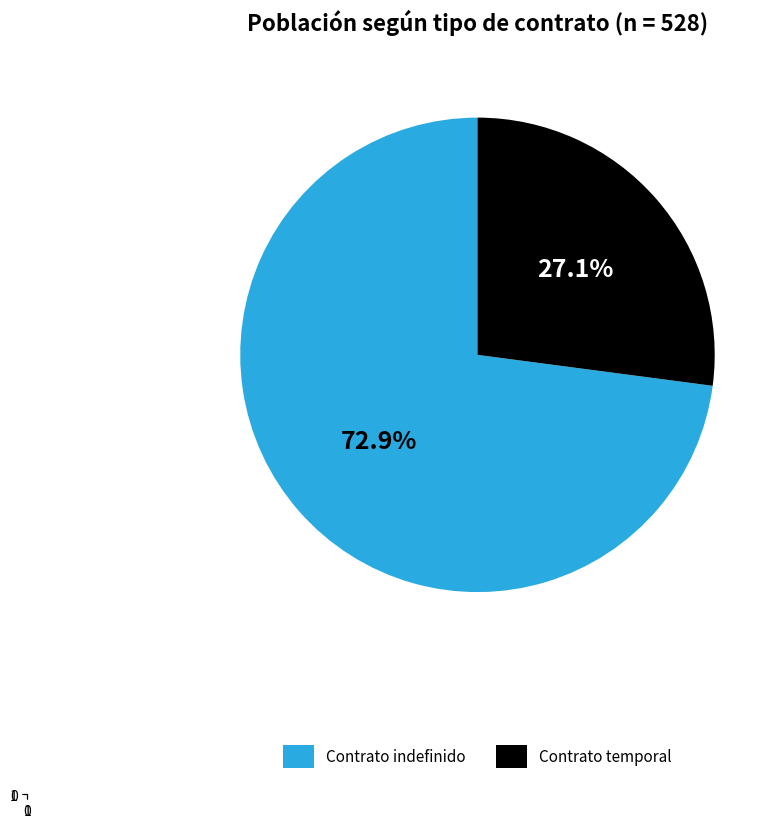

What is the ratio of the value at Contrato indefinido to the value at Contrato temporal?

2.7